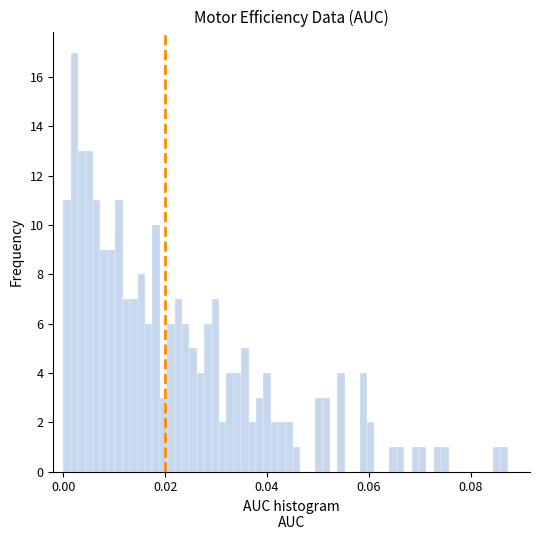

Around what value on the x-axis is the tallest bar? Give the approximate position of its centre, as read against the axis.

0.002